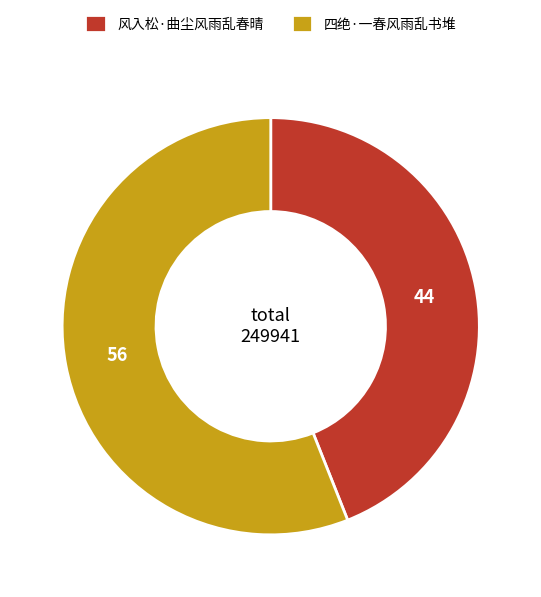

Rank the categories by value from highest to lowest.

四绝·一春风雨乱书堆, 风入松·曲尘风雨乱春晴